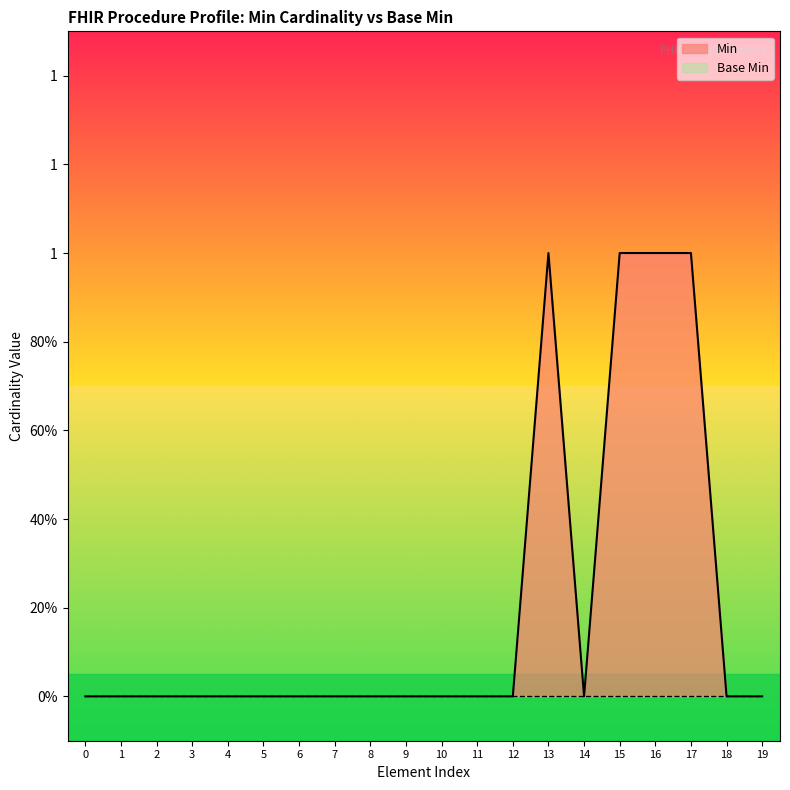

How many data points are above 0?

4